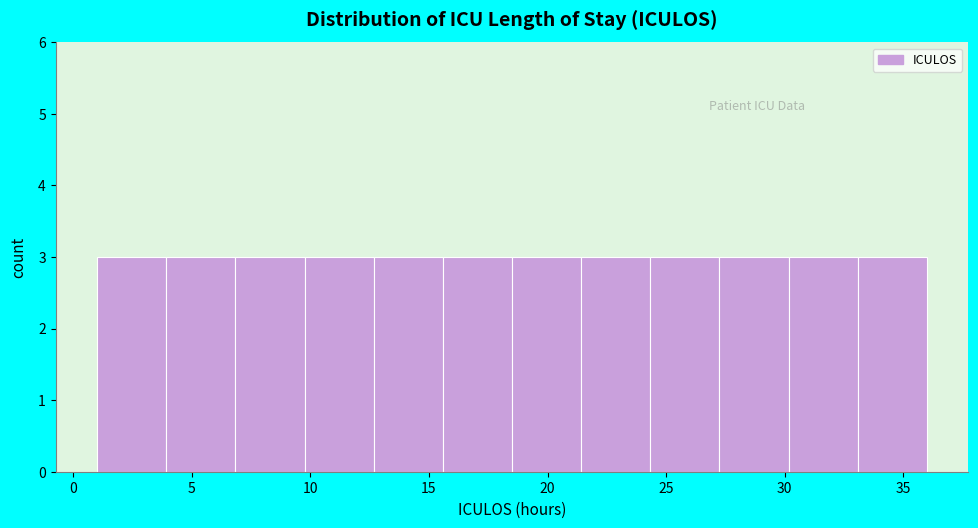

What is the height of the bar covering 27.5 to 30.0 on the x-axis? Neither the bar edges nor the heights are printed on the chart, so give them approximately, as read against the axes.

3